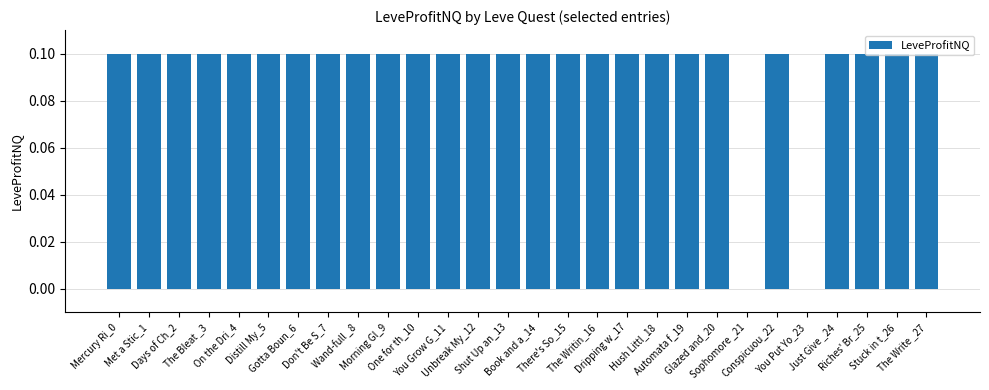

What is the sum of the values at The Bleat _3 and One for th_10?

0.2